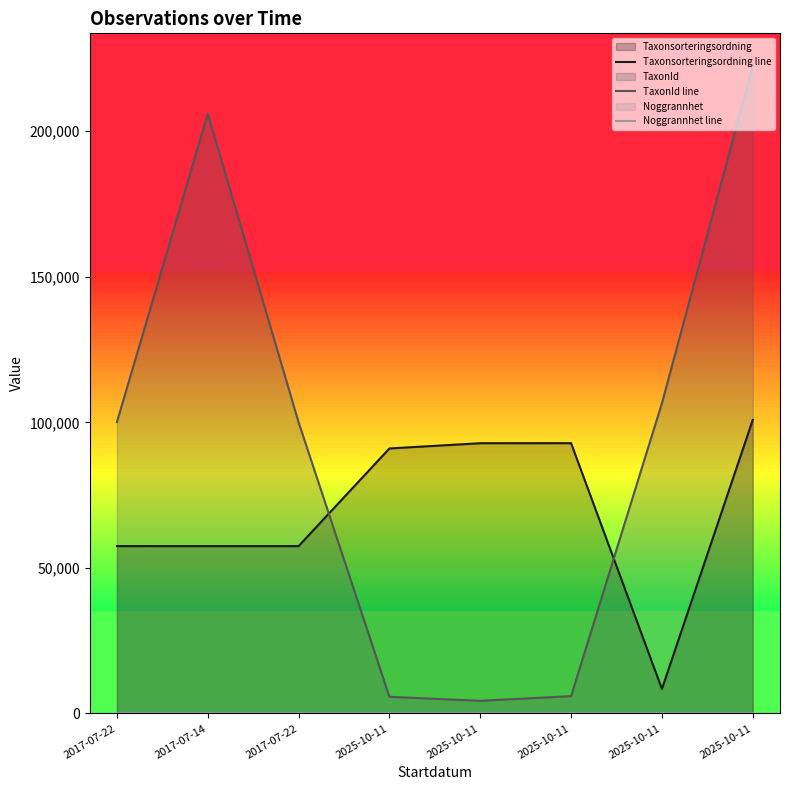

What is the difference between the maximum and minimum values in the TaxonId line series?

218130